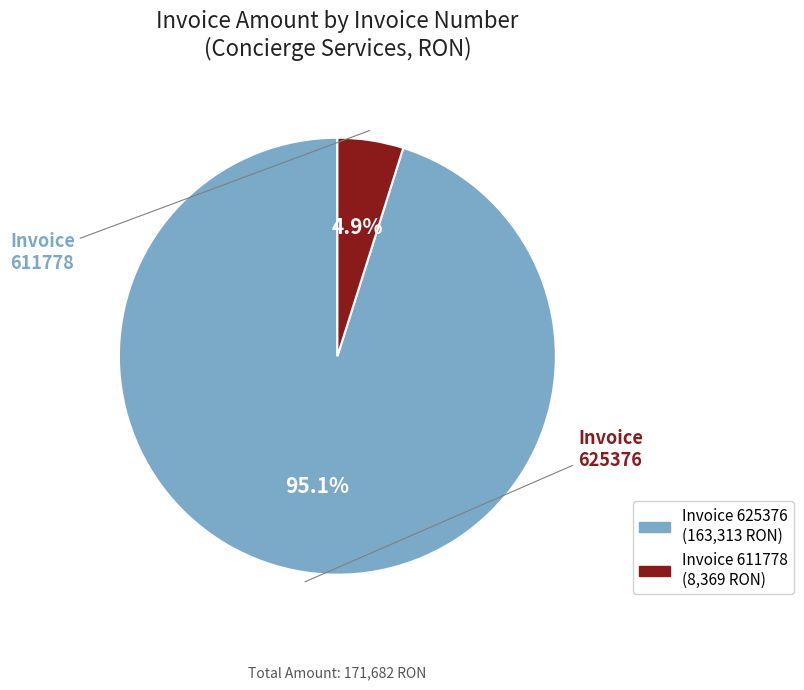

Is there a majority slice in this chart?

Yes